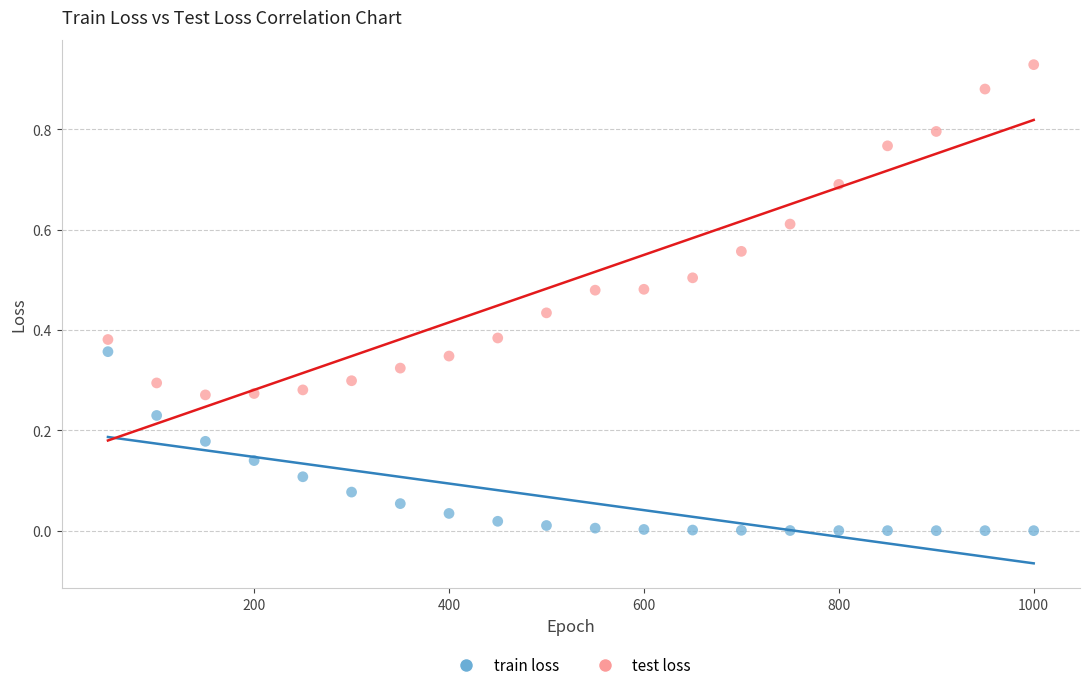

Which series reaches the maximum Y coordinate?

test loss